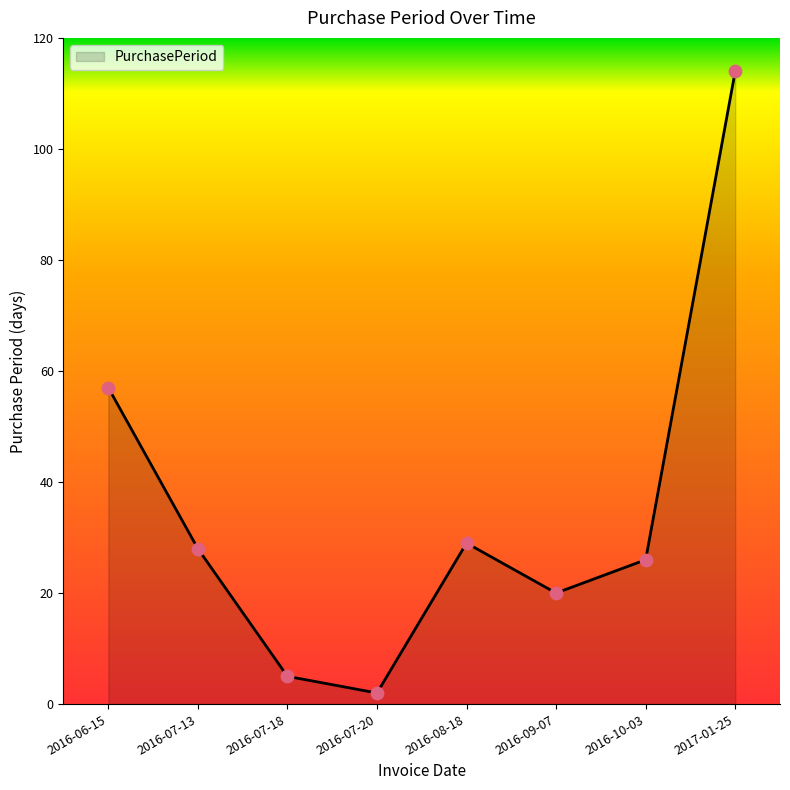

What is the change in value from 2016-06-15 to 2016-10-03?

-31